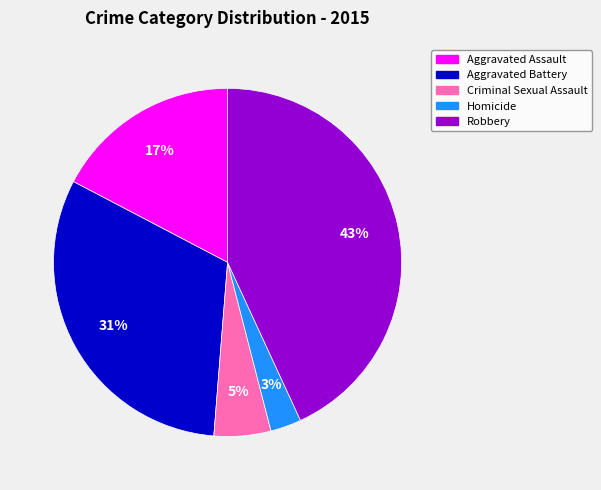

Which has a higher value, Criminal Sexual Assault or Homicide?

Criminal Sexual Assault